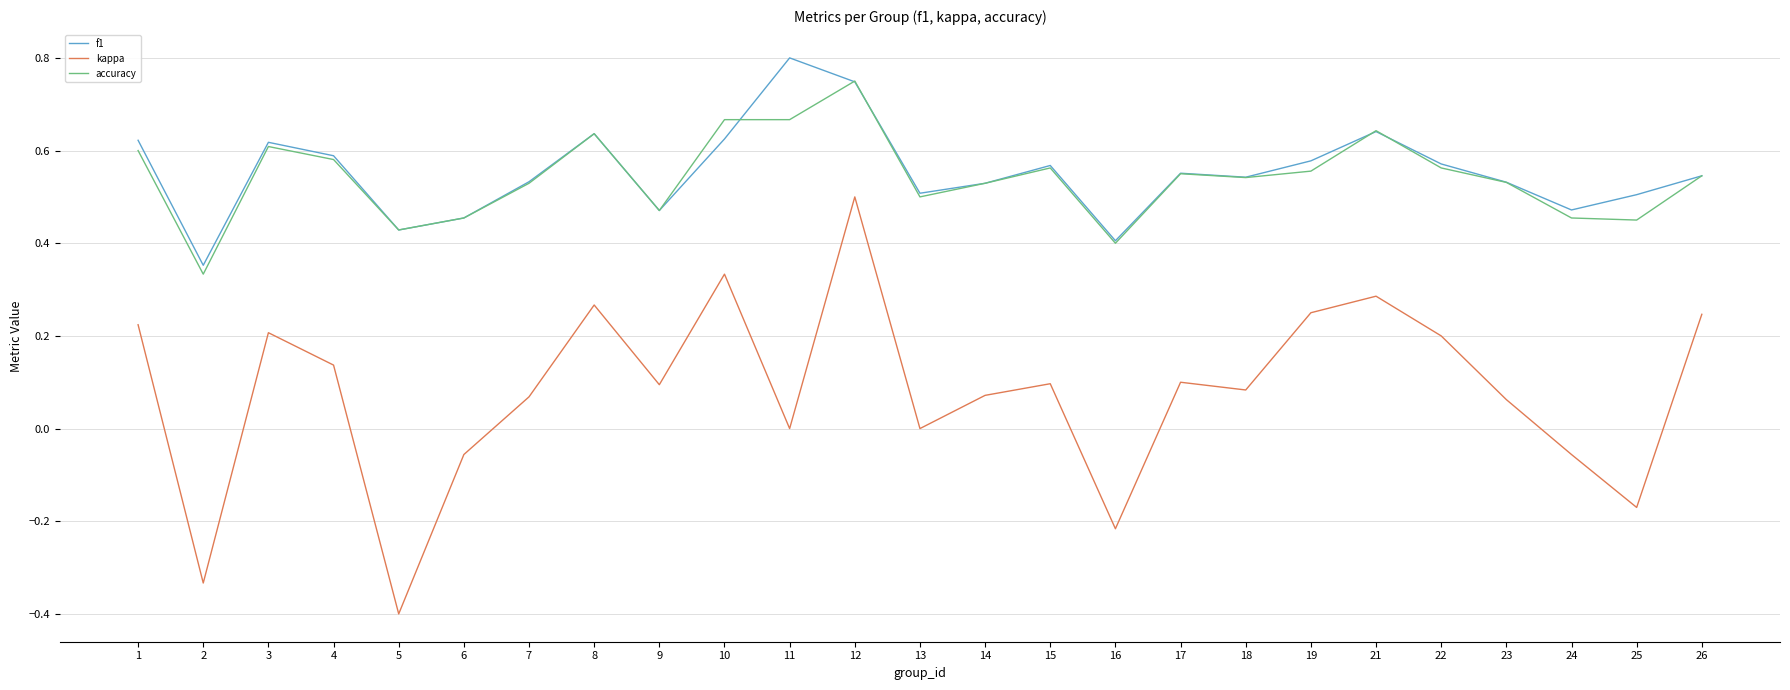

What is the sum of all f1 values?

13.8